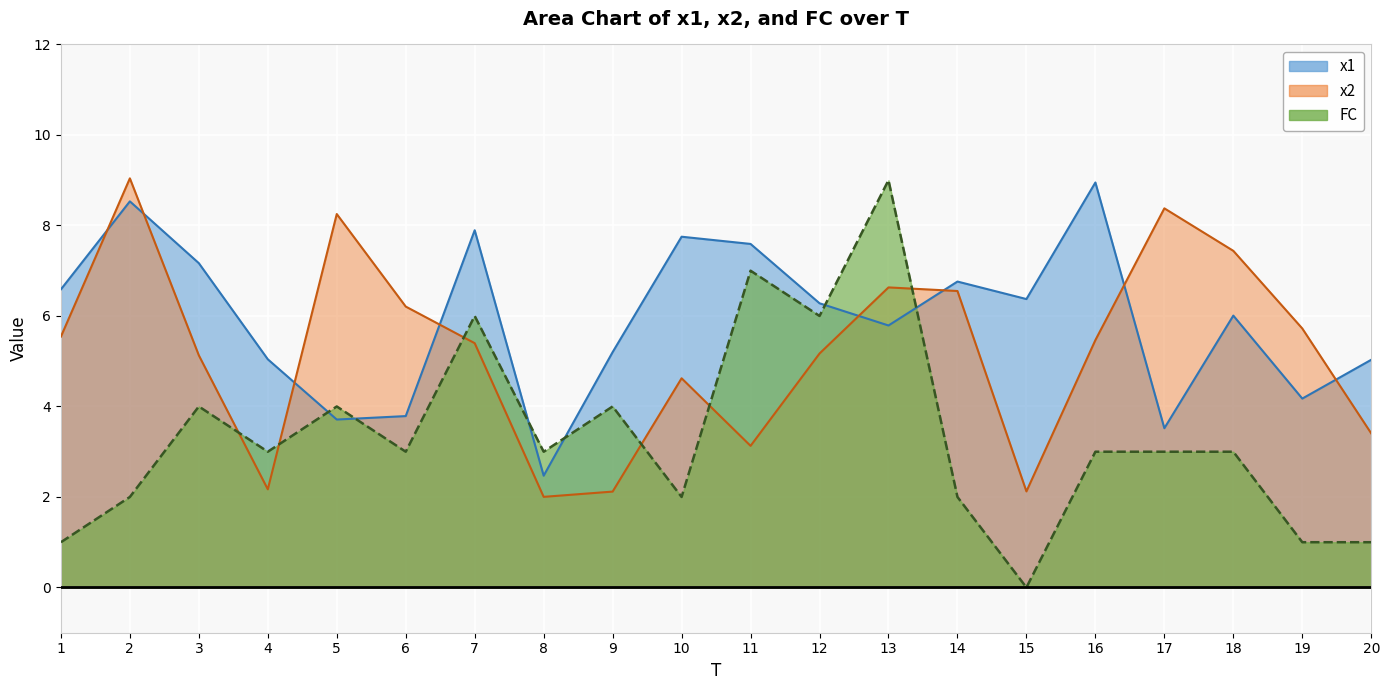

How many data points does each series have?

20